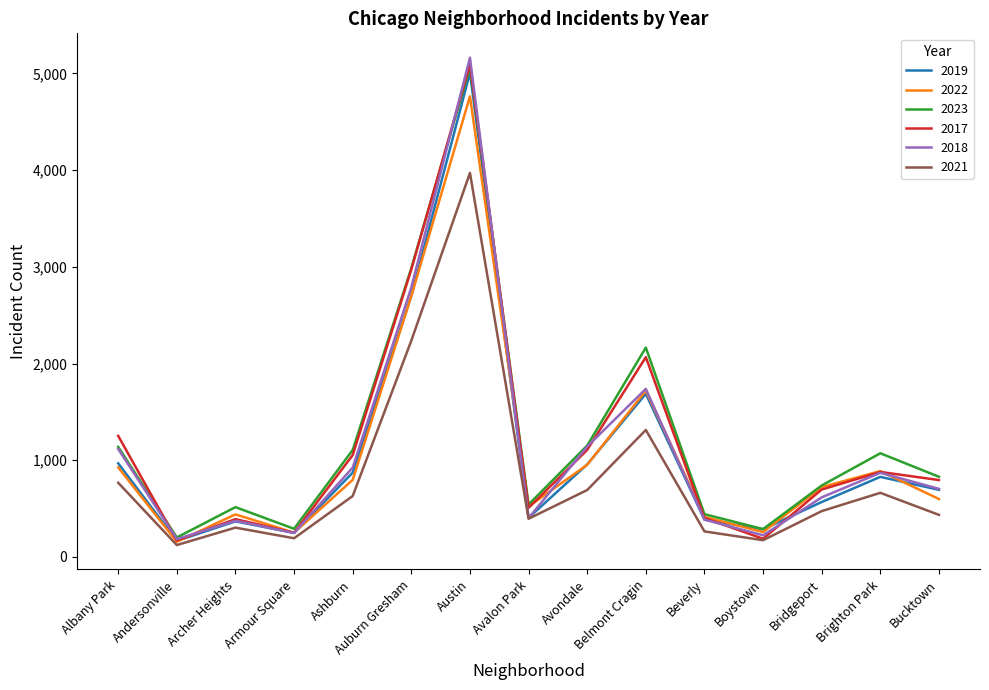

In 2018, how many points are lower than both neighbors (excluding endpoints)?

4